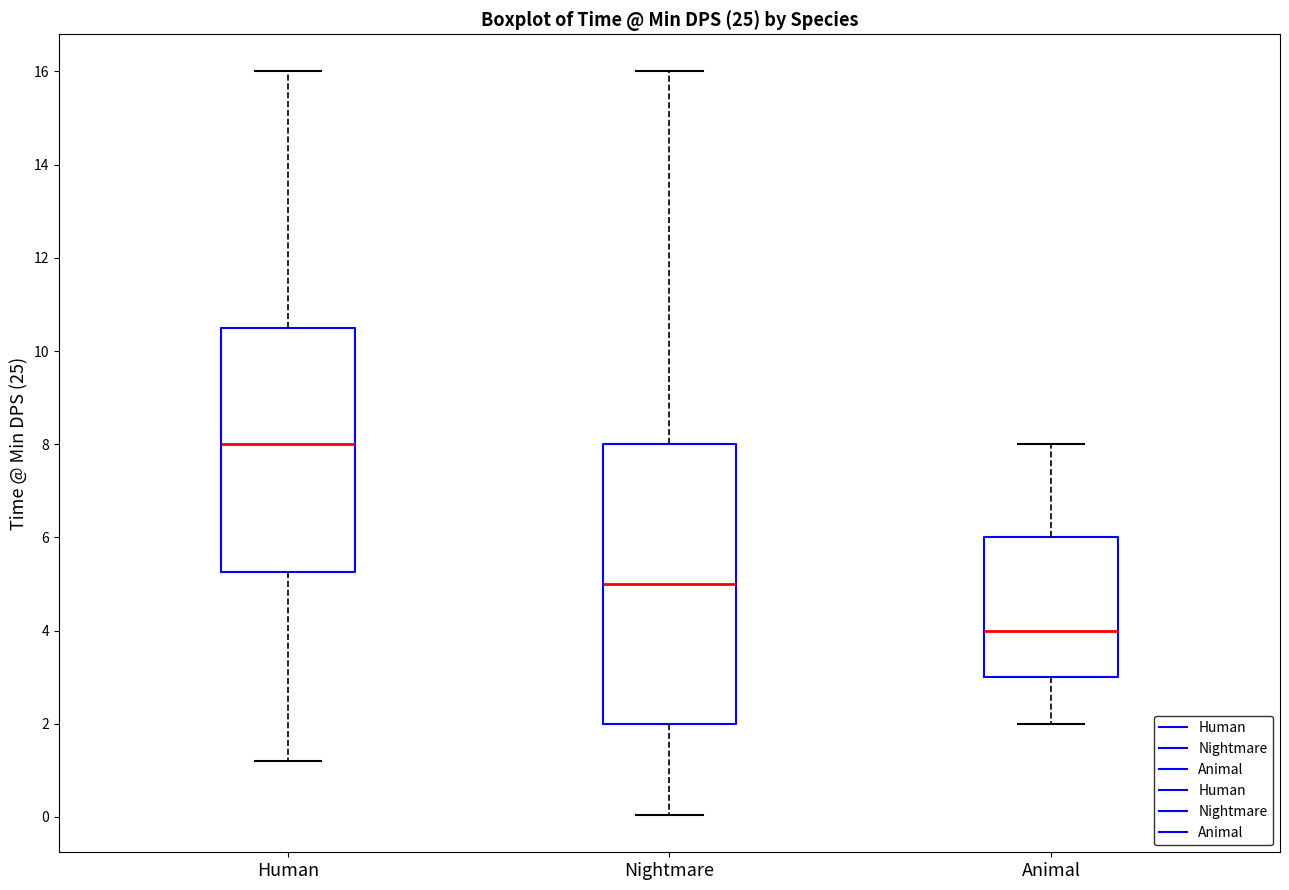

Comparing the boxes themselves (not the whiskers), which one is the tallest?

Nightmare